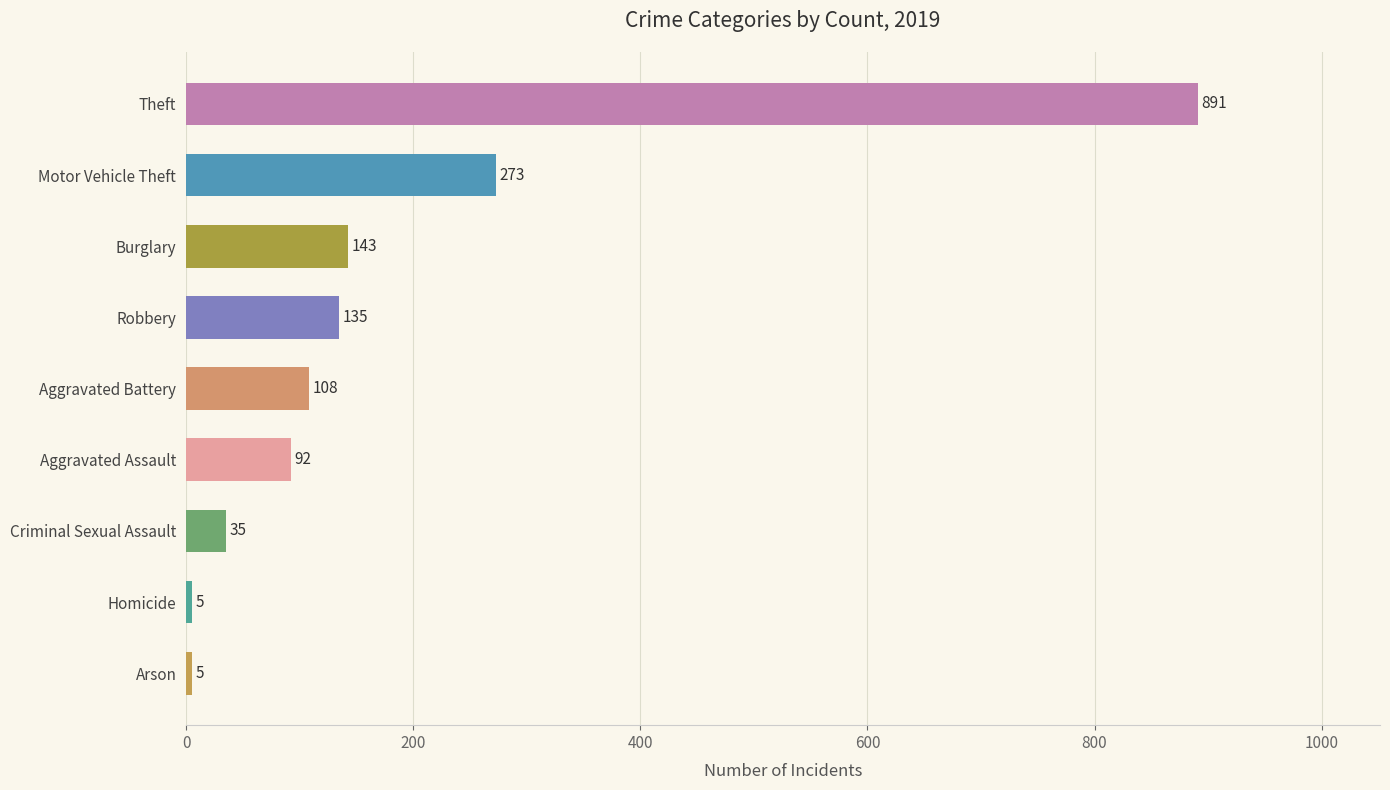

How many values are below 108?

4